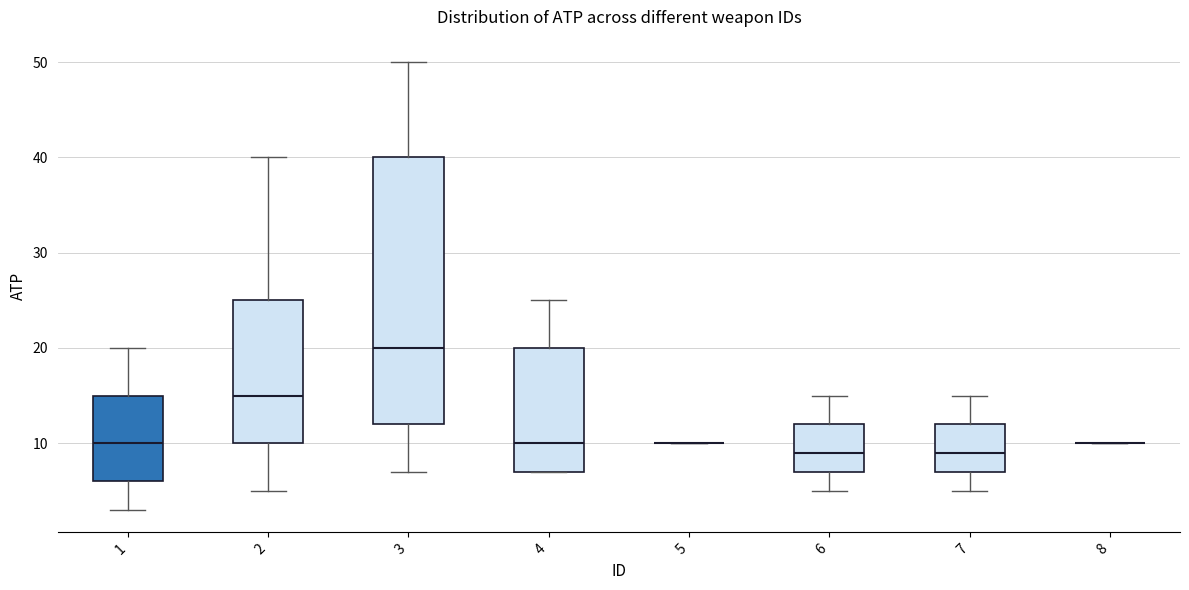

Where is the upper edge of the box at x = 7 on the y-axis? The values are not printed on the chart, so give them approximately, as read against the axis.

12